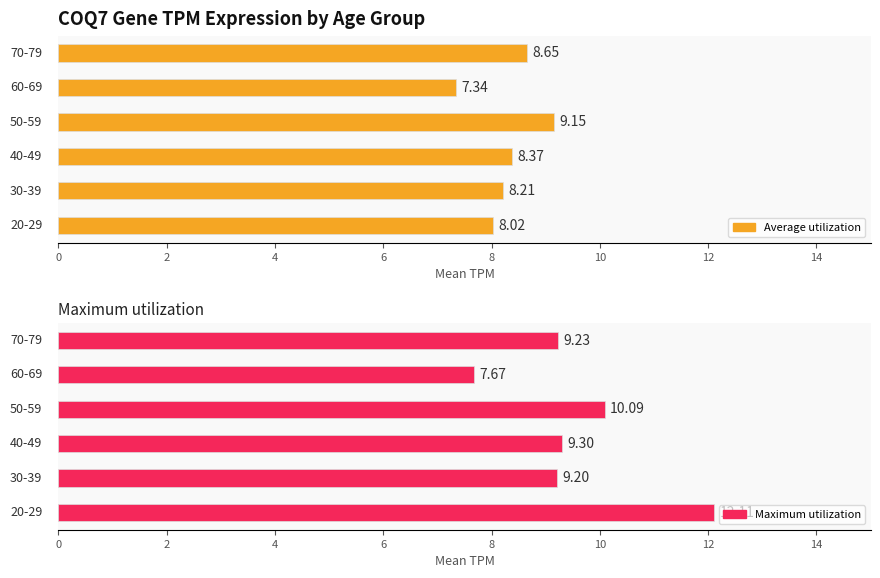

The value of Average utilization at 20-29 is 5.1. True or false?

False